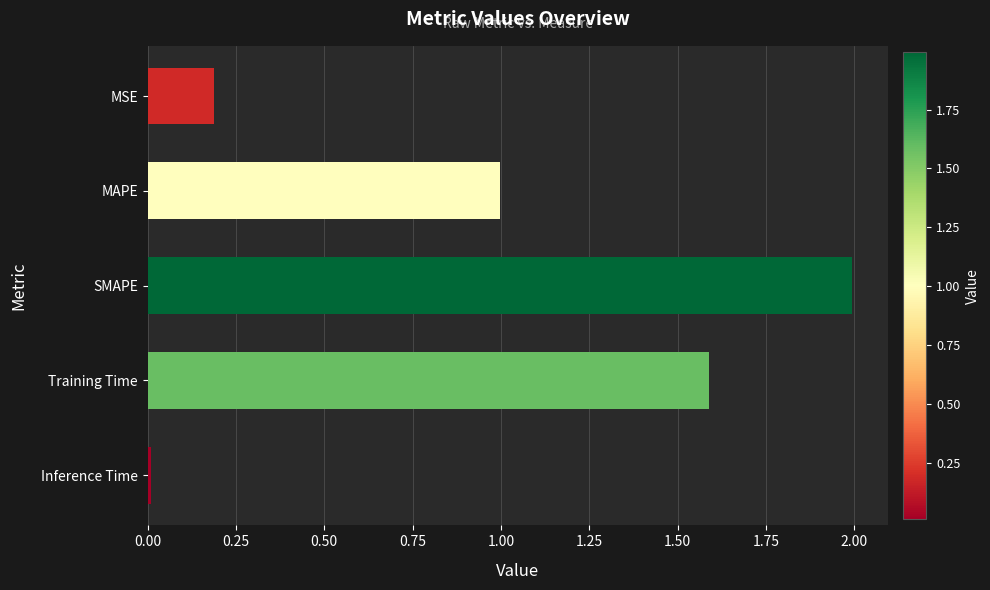

List the labels in order of value, largest first.

SMAPE, Training Time, MAPE, MSE, Inference Time